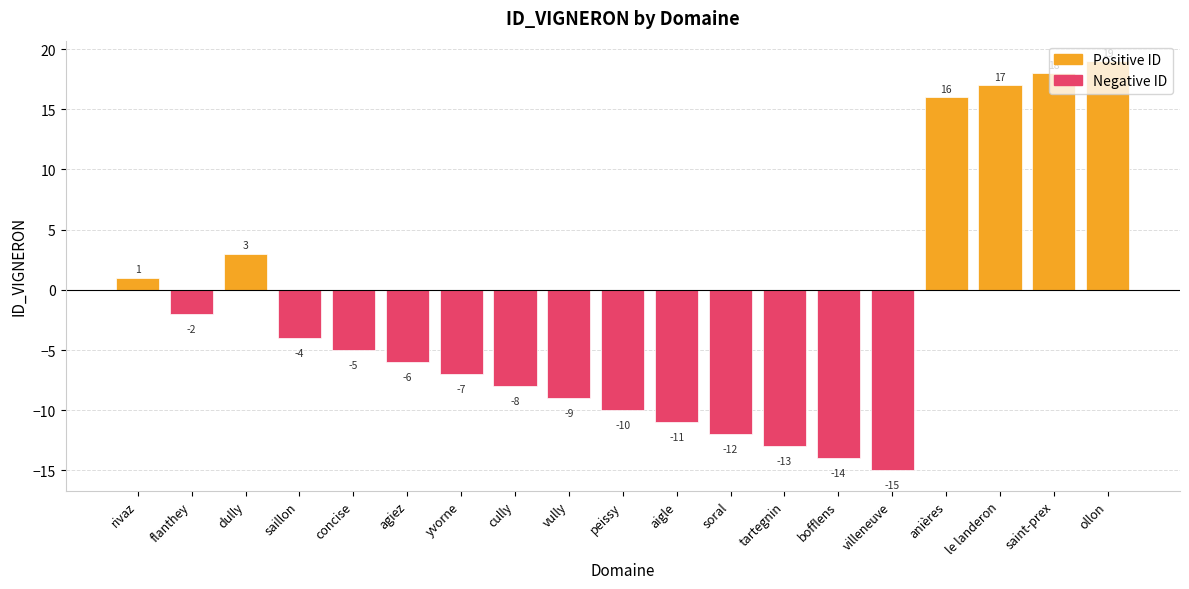

How many positive values are there?

6